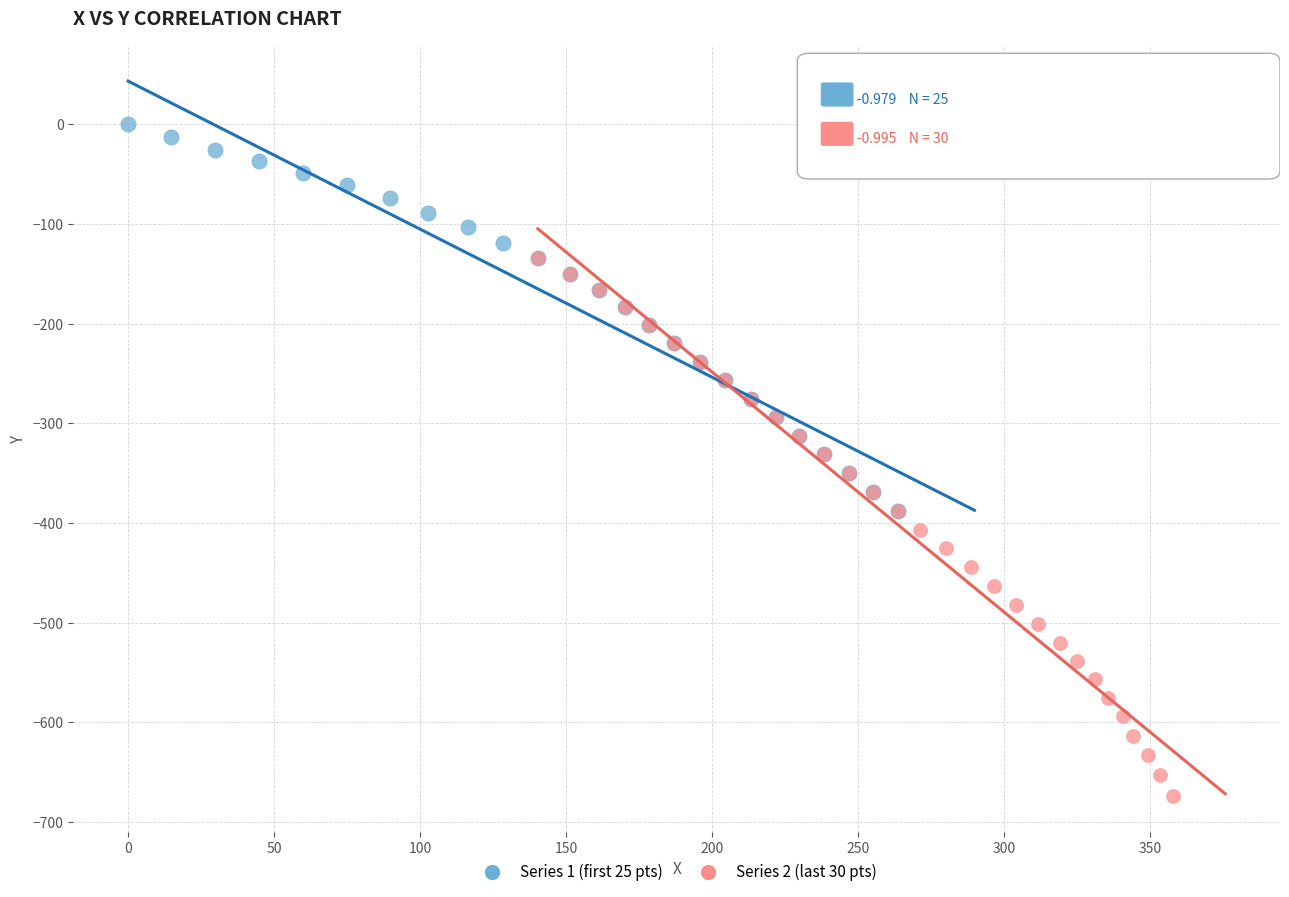

Which series contains the highest Y value?

Series 1 (first 25 pts)